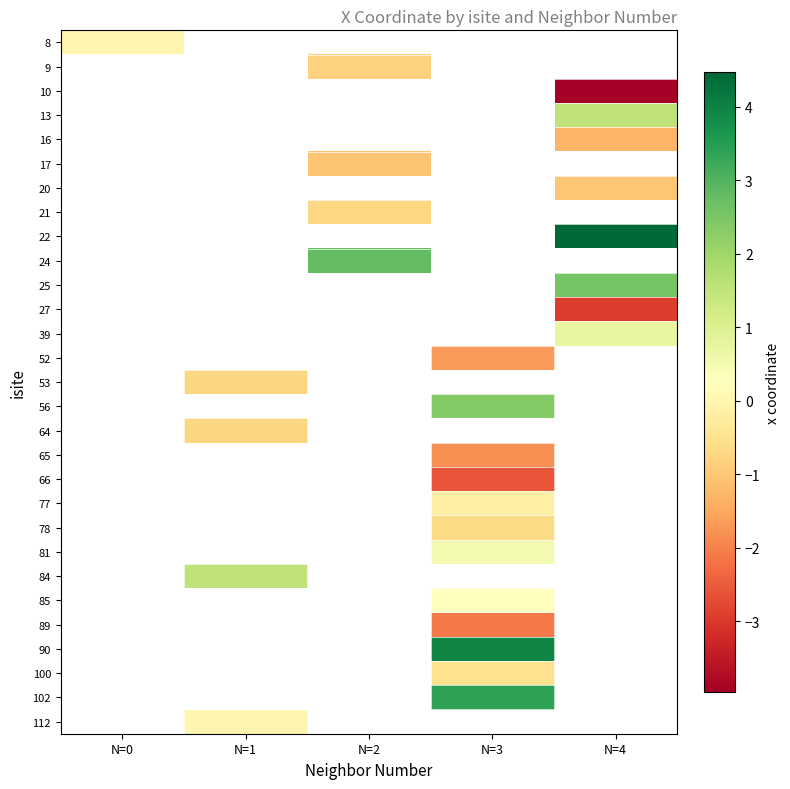

Rank the series by their maximum value, from highest to lowest.

8, 9, 10, 13, 16, 17, 20, 21, 22, 24, 25, 27, 39, 52, 53, 56, 64, 65, 66, 77, 78, 81, 84, 85, 89, 90, 100, 102, 112